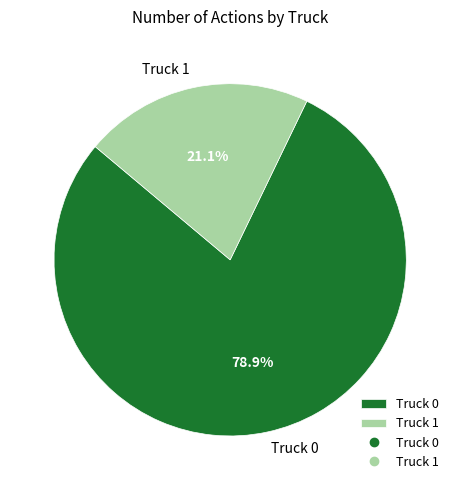

Which has a higher value, Truck 0 or Truck 1?

Truck 0